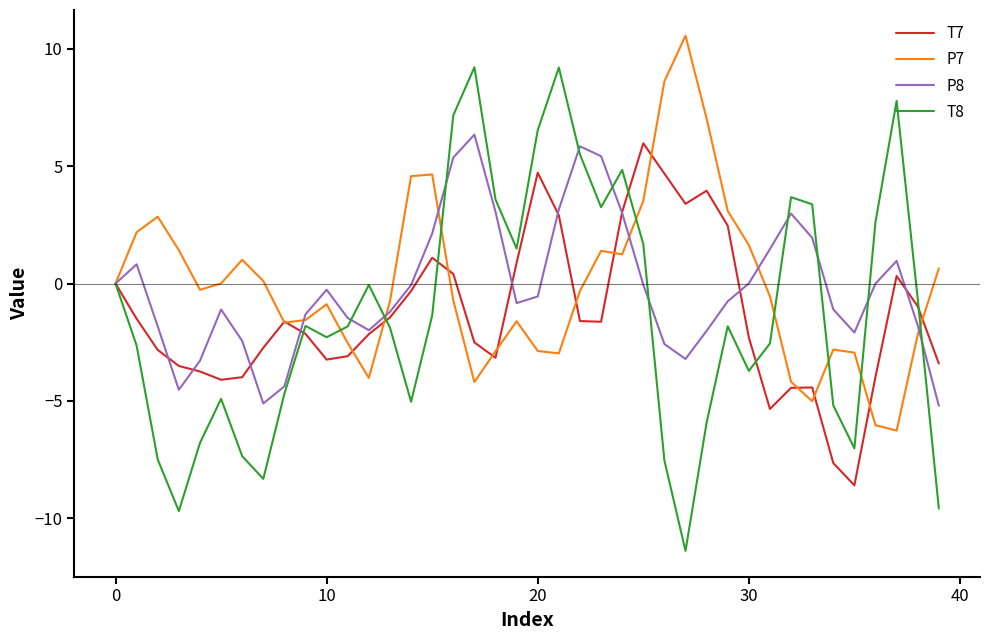

Which series has the largest range (max minus min)?

T8